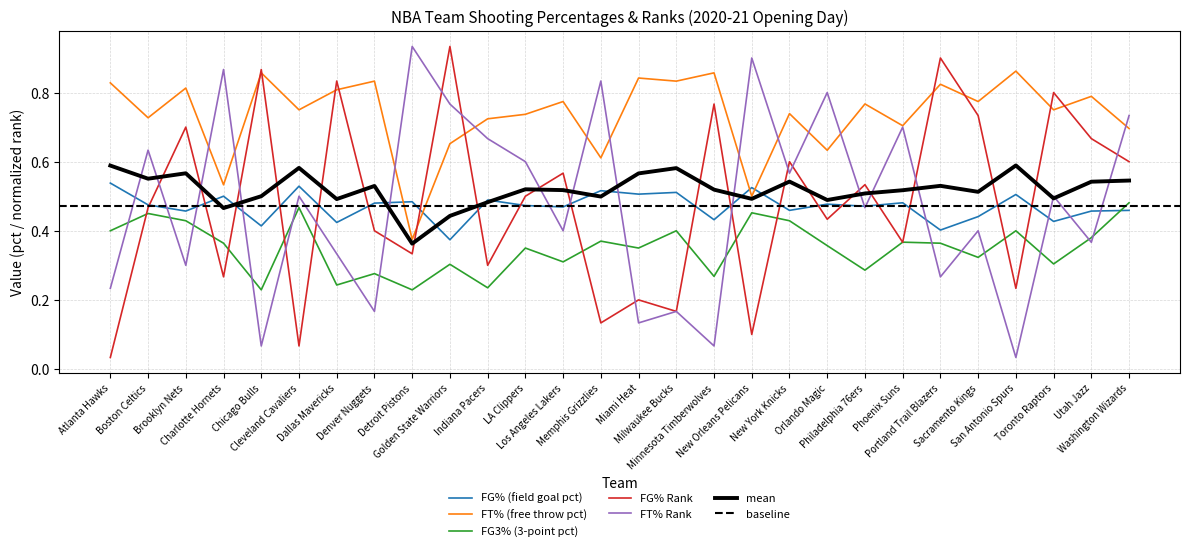

After their last crossing, which series has the higher values: FG_PCT or FG3_PCT?

FG3_PCT